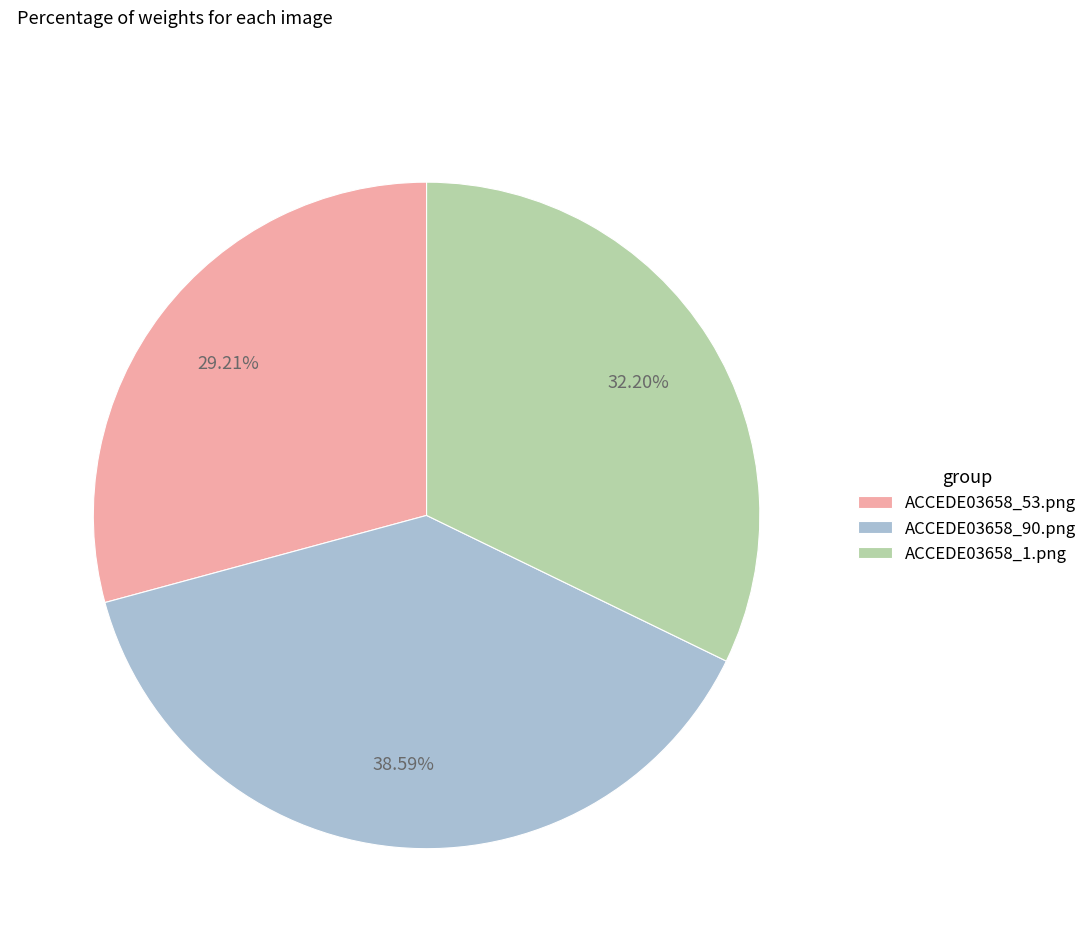

Rank the categories by value from highest to lowest.

ACCEDE03658_90.png, ACCEDE03658_1.png, ACCEDE03658_53.png